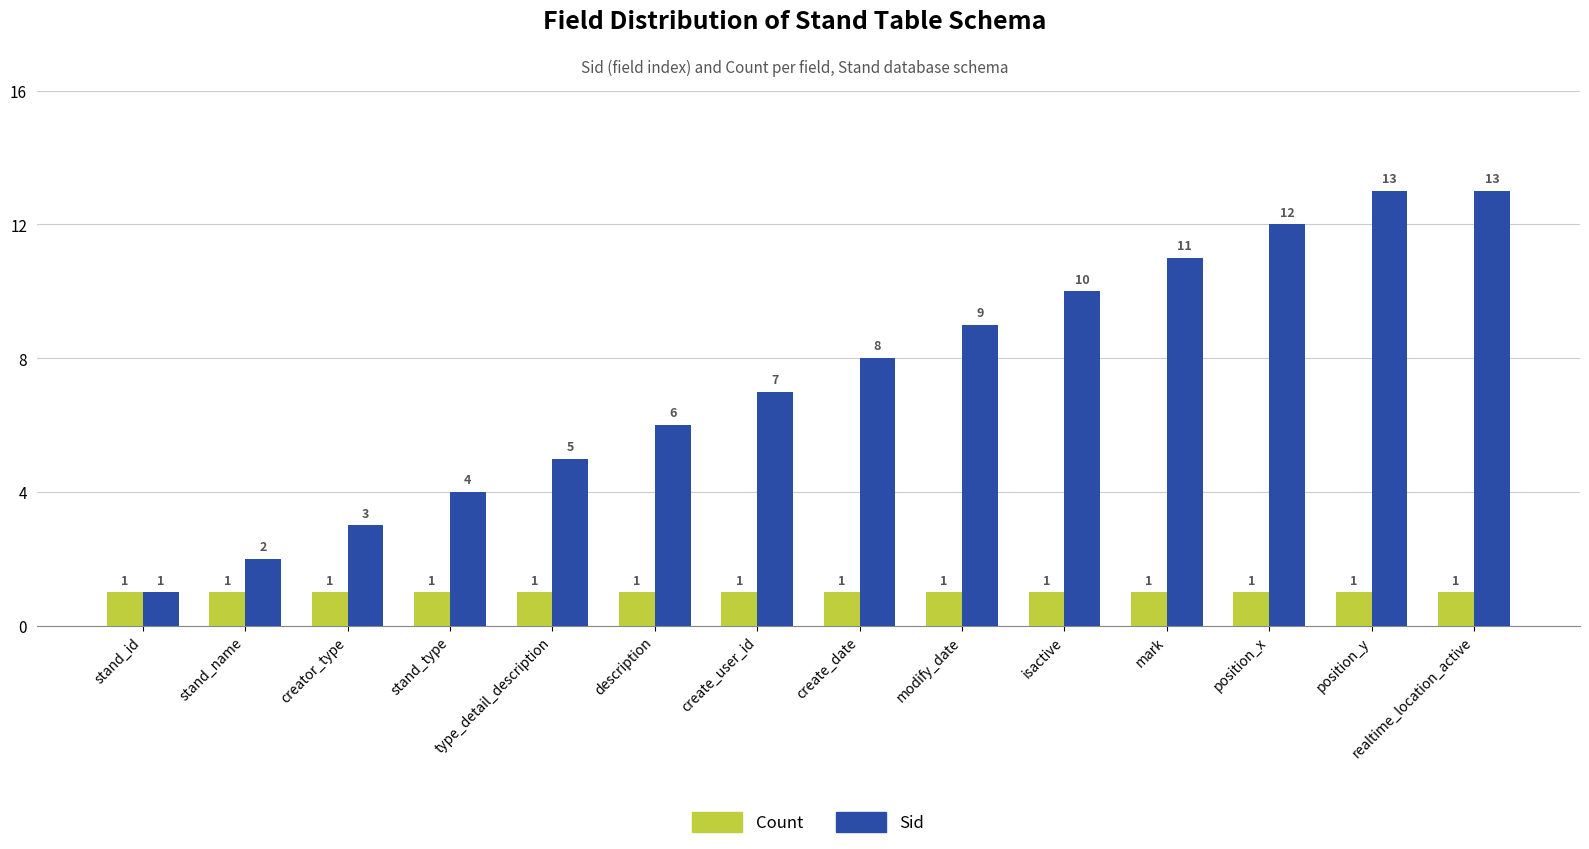

Reading left to right, transcribe all the data shown in this chart.

Count: 1	1	1	1	1	1	1	1	1	1	1	1	1	1
Sid: 1	2	3	4	5	6	7	8	9	10	11	12	13	13